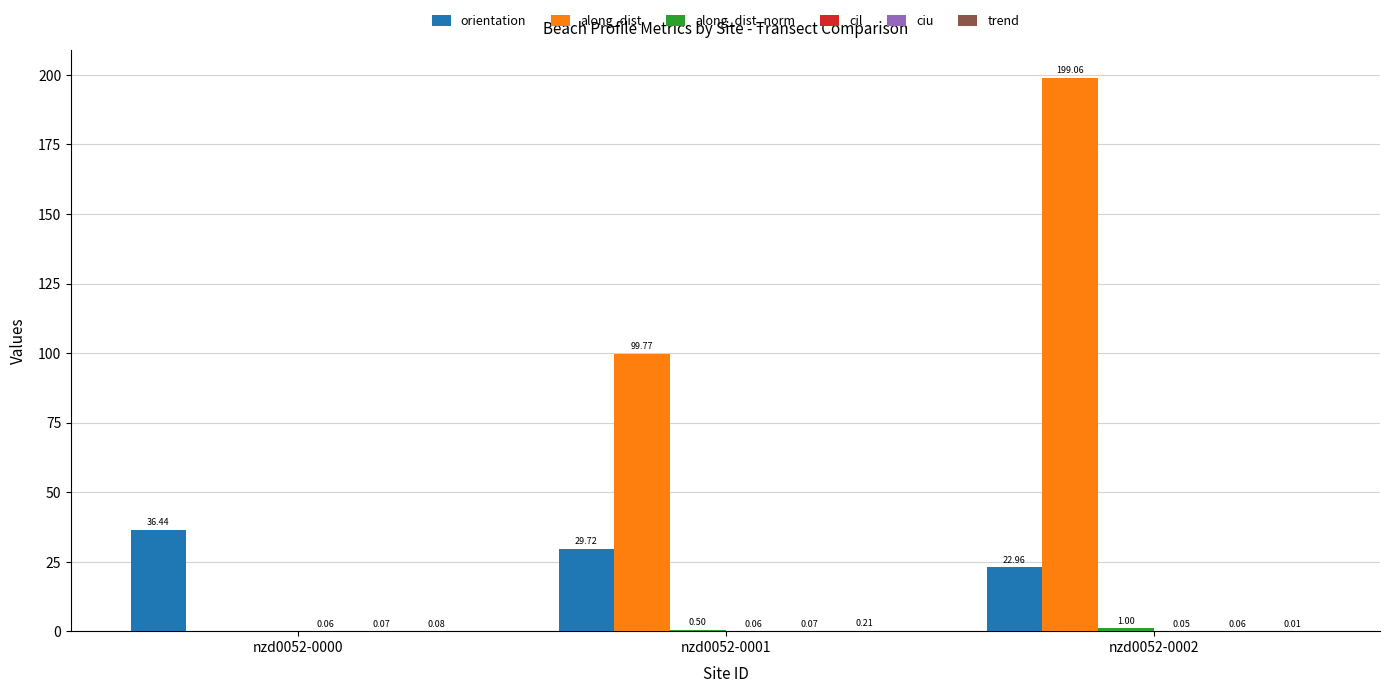

Which series changed the most between nzd0052-0000 and nzd0052-0002?

along_dist